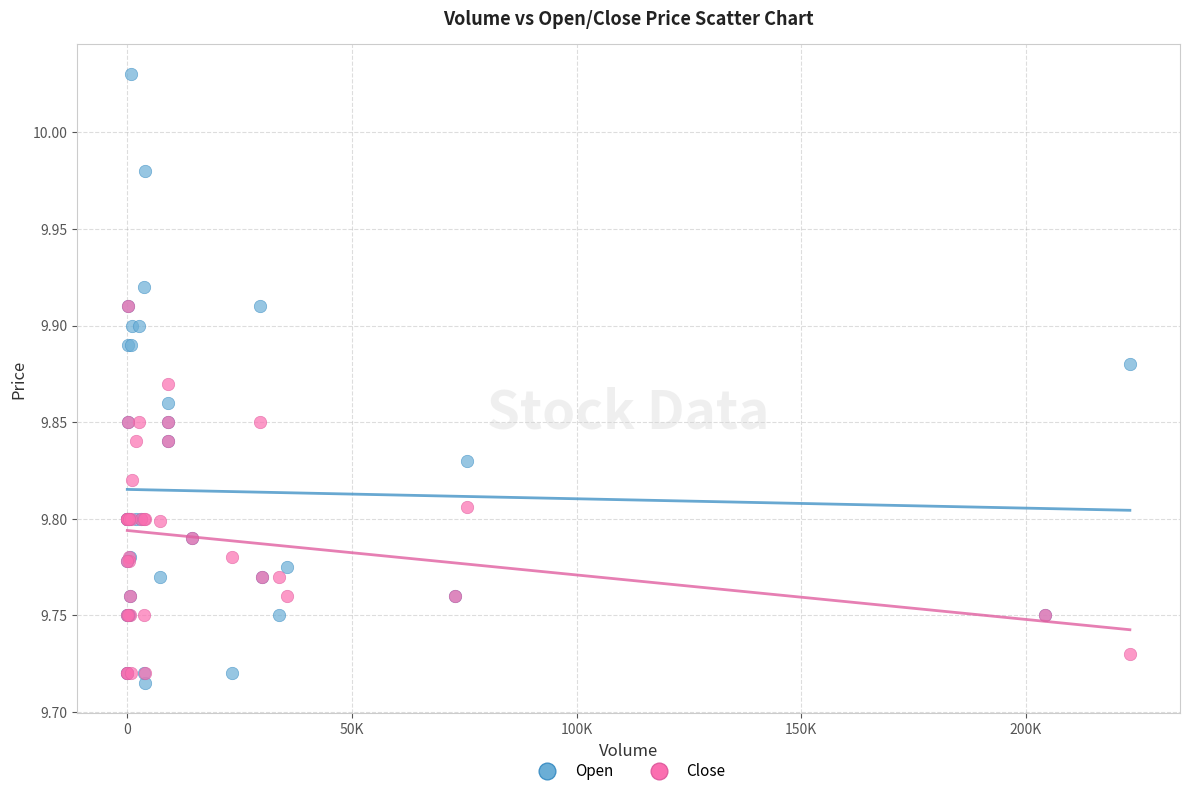

Which series reaches the minimum Y coordinate?

Open